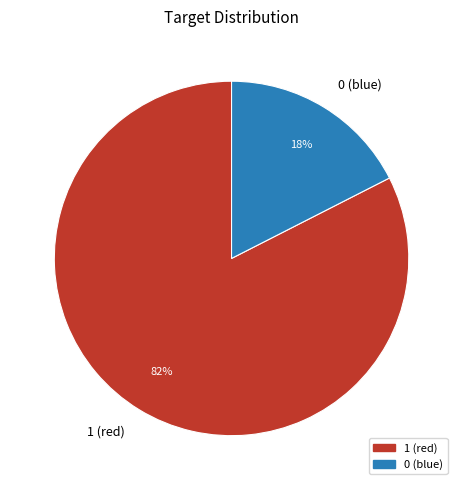

Rank the categories by value from highest to lowest.

1 (red), 0 (blue)